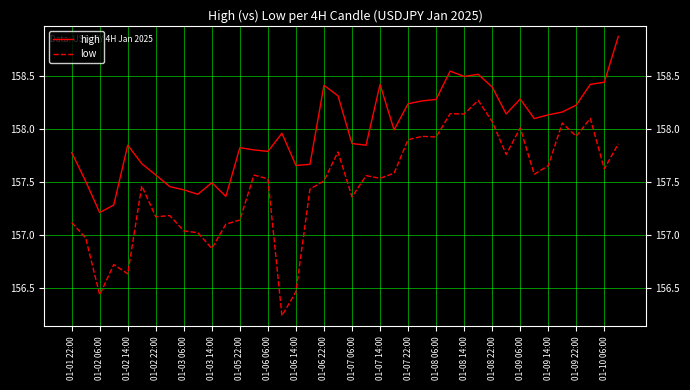

In low, how many points are lower than both neighbors (excluding endpoints)?

13